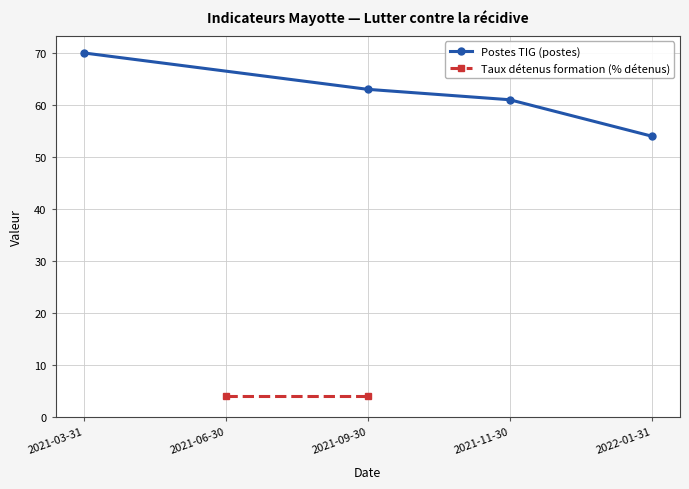

Is this an area chart (filled region under the line)?

No